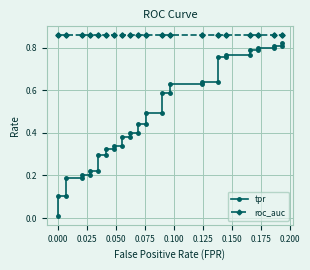

Read the roc_auc value at 0.075.

0.9